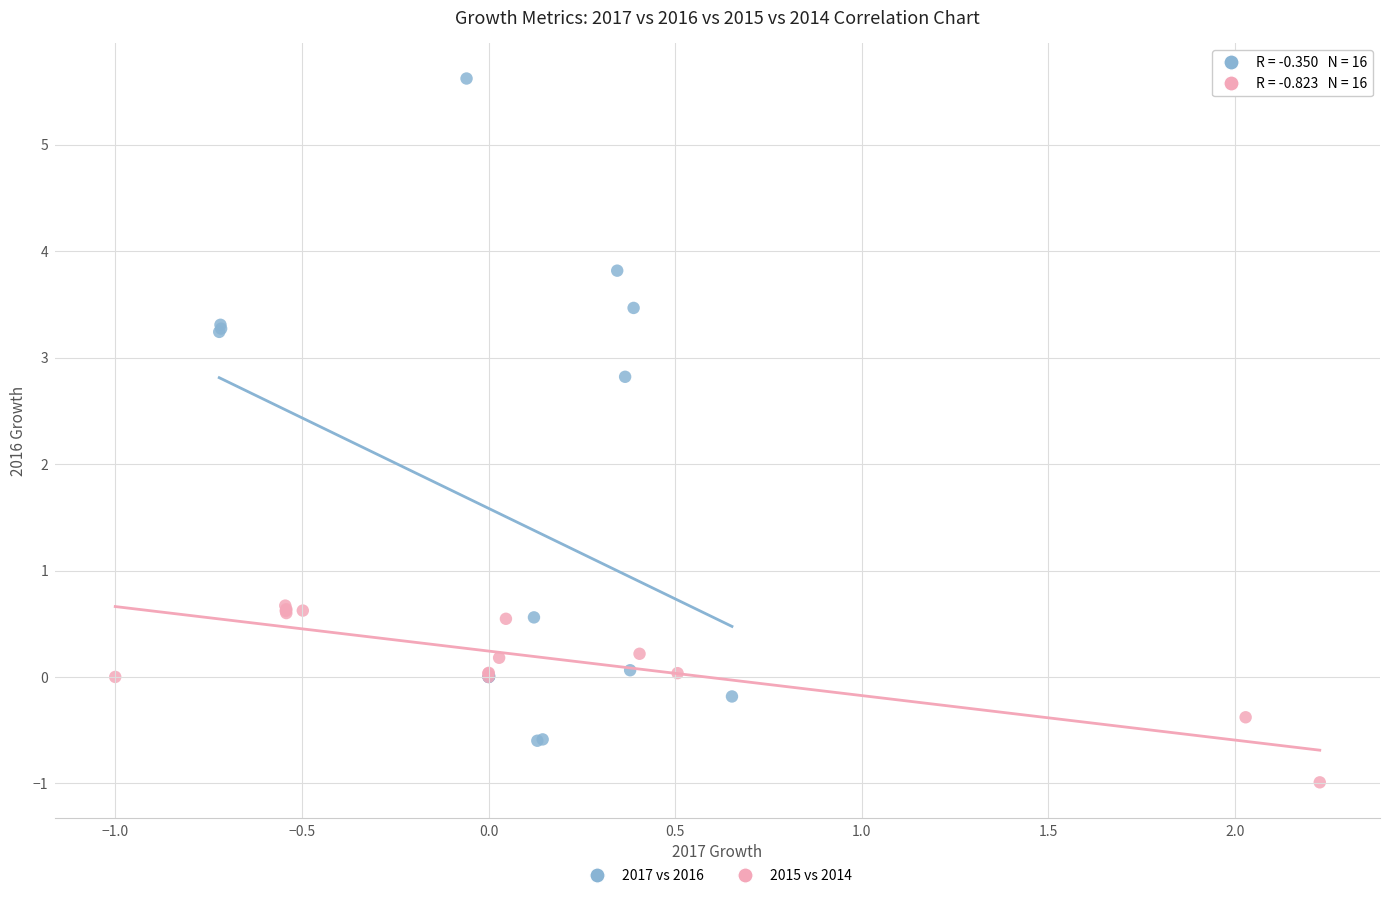

What are all the series names shown in the legend?

2017 vs 2016, 2015 vs 2014